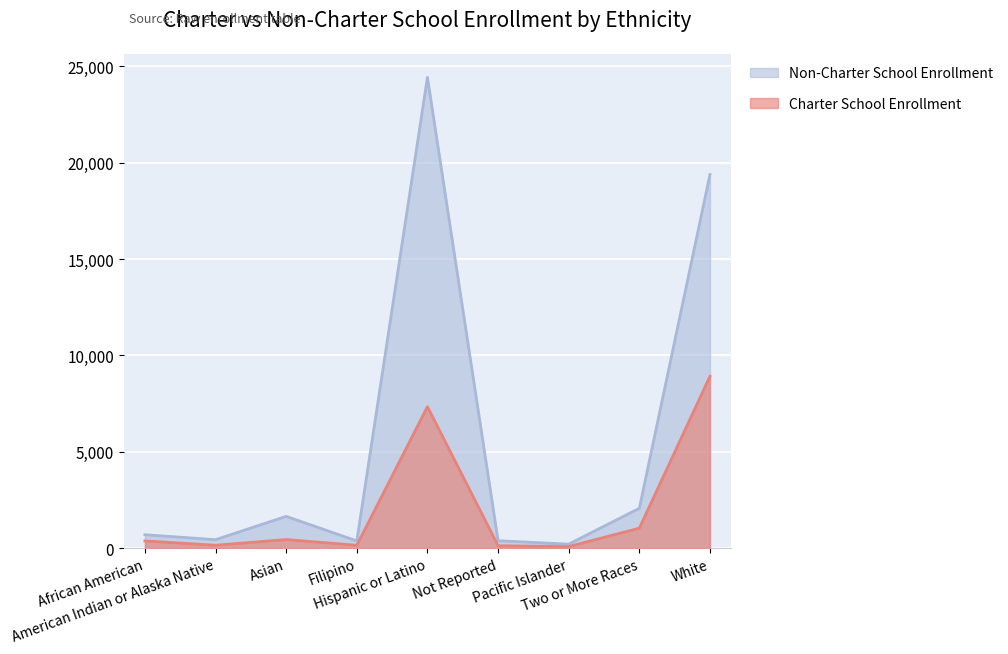

How many distinct data groups are displayed?

2